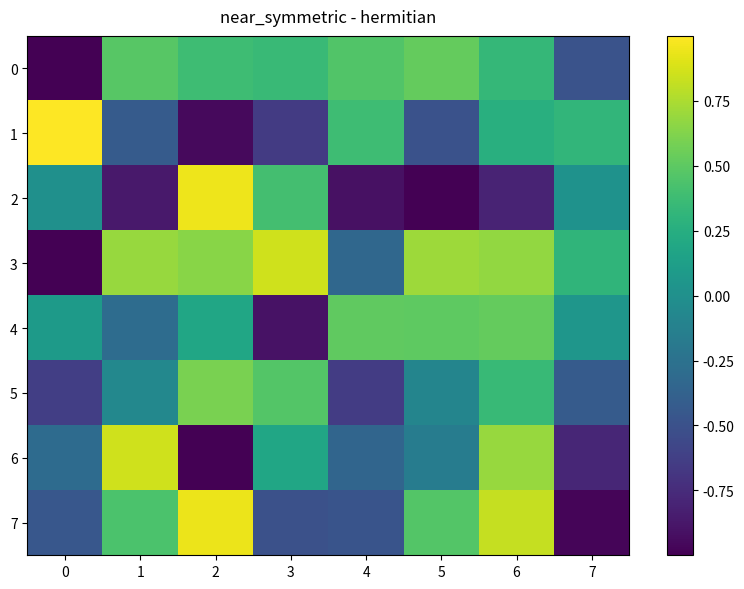

What is the smallest value displayed?

-1.0